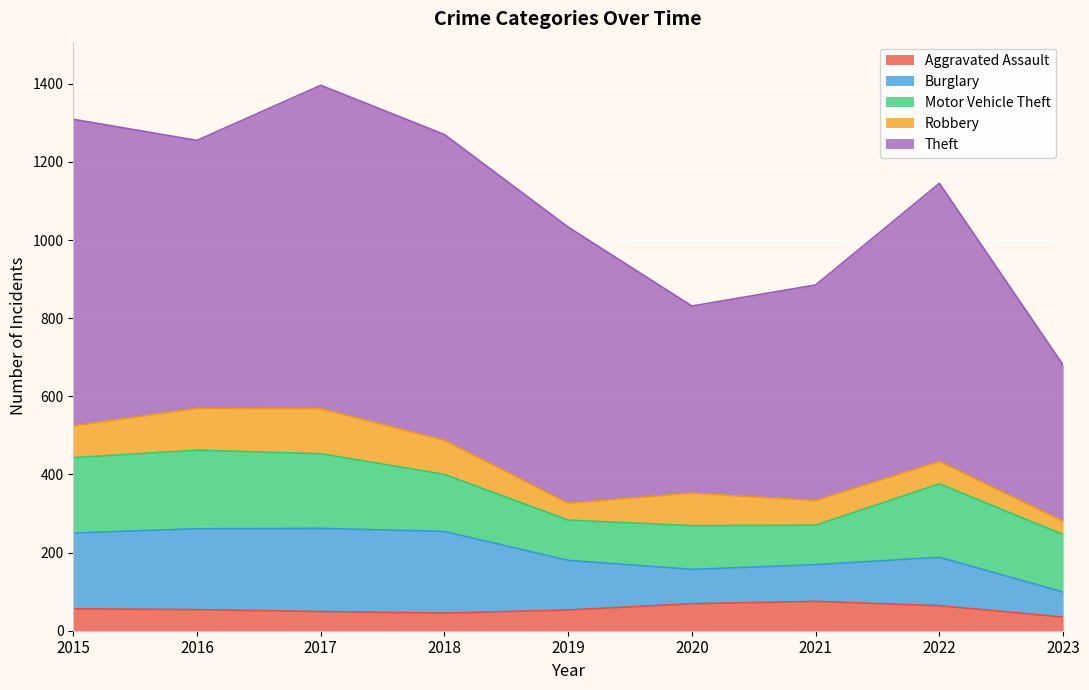

What is the average value of the Theft series?

659